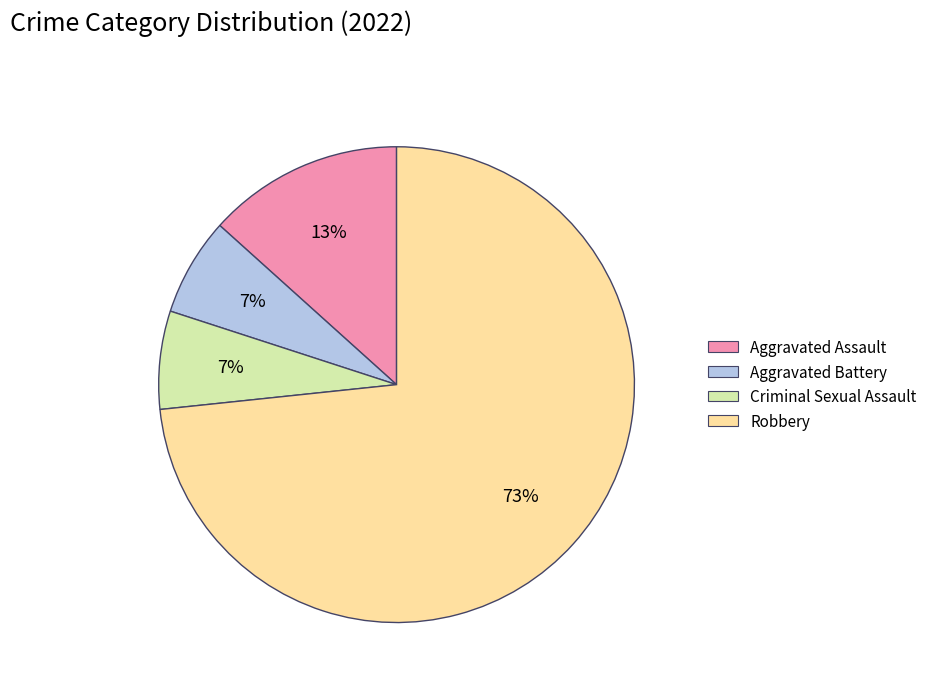

Is the sum of Aggravated Battery and Aggravated Assault greater than half?

No